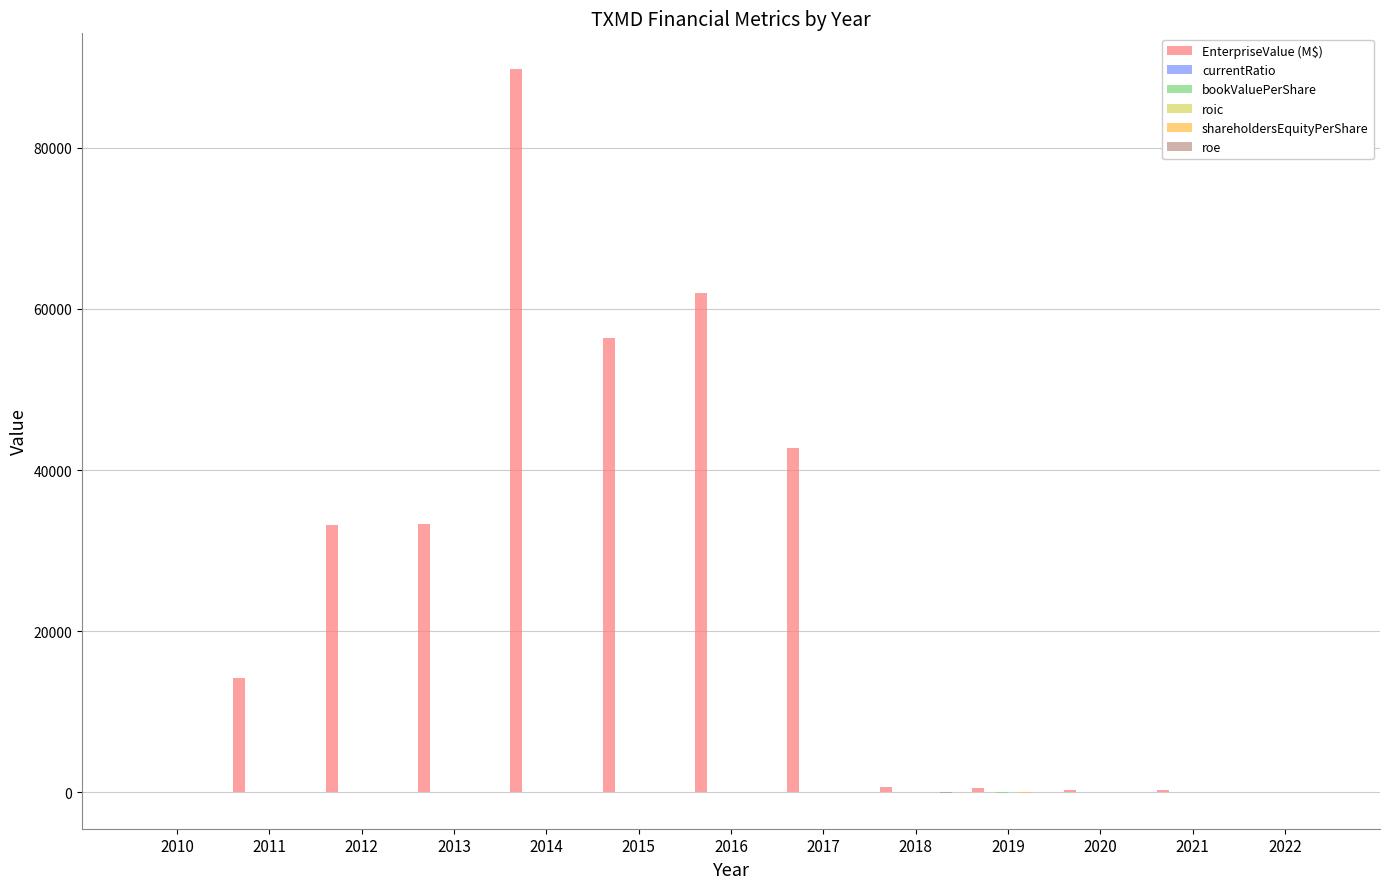

How many distinct data groups are displayed?

6